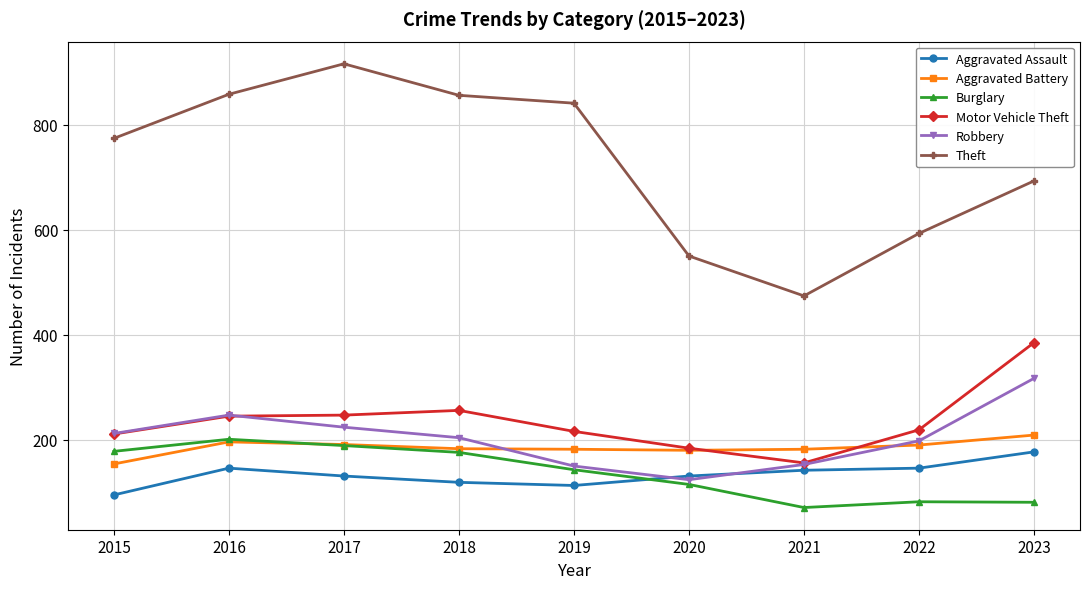

Where is the first local minimum for Robbery?

2020